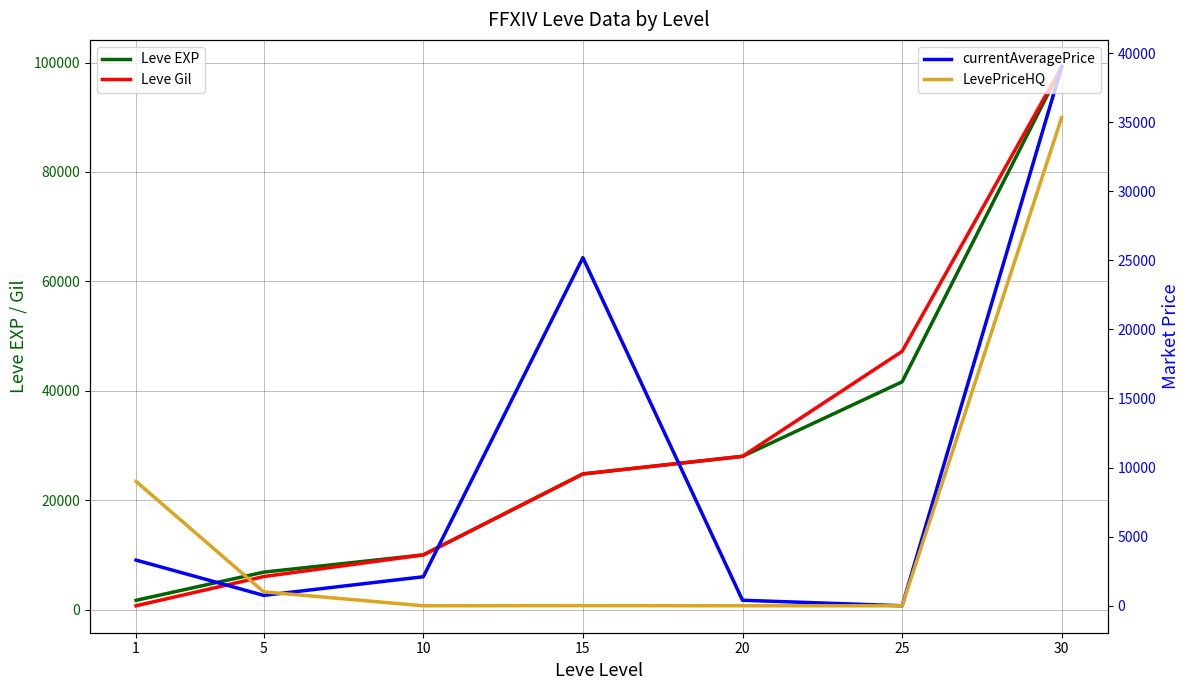

Reading left to right, list all the values displayed in this chart.

Leve EXP: 1=1690	5=6840	10=9990	15=24790	20=28010	25=41630	30=99220
Leve Gil: 1=690	5=6030	10=9990	15=24790	20=28010	25=47200	30=99220
currentAveragePrice: 1=3307	5=753	10=2100	15=25190	20=400	25=0	30=39000
LevePriceHQ: 1=8999	5=1006	10=0	15=11	20=0	25=0	30=35333